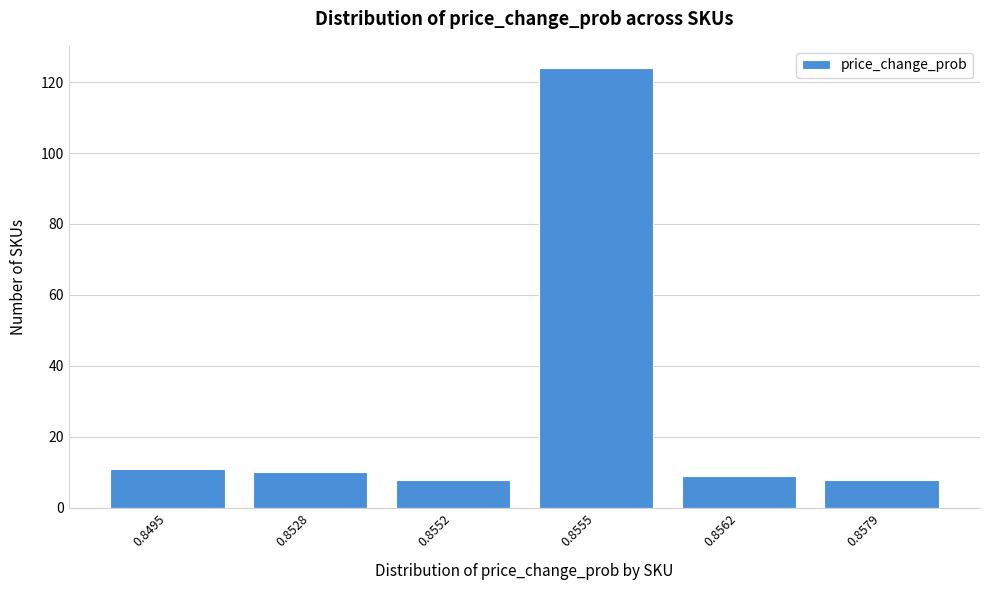

Reading left to right, list all the values displayed in this chart.

11	10	8	124	9	8